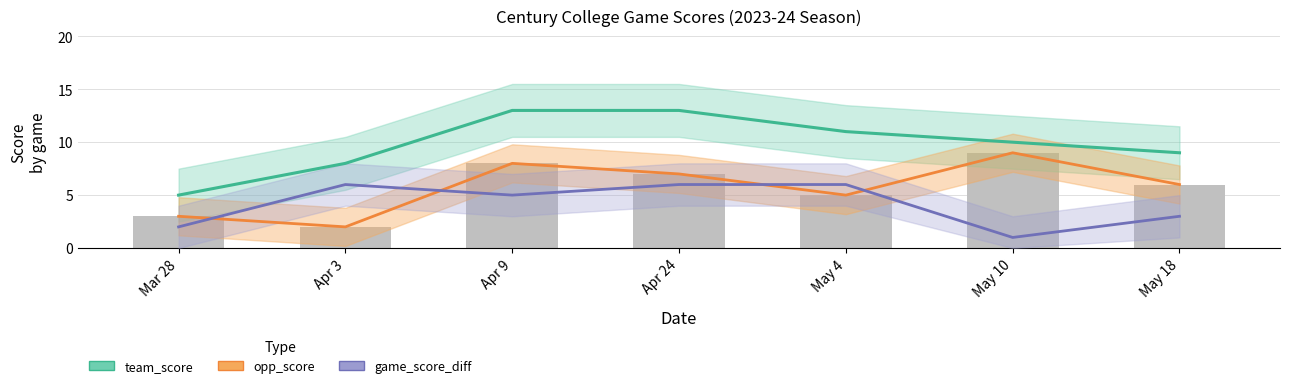

List the series in order of their peak value, lowest first.

game_score_diff, opp_score, team_score